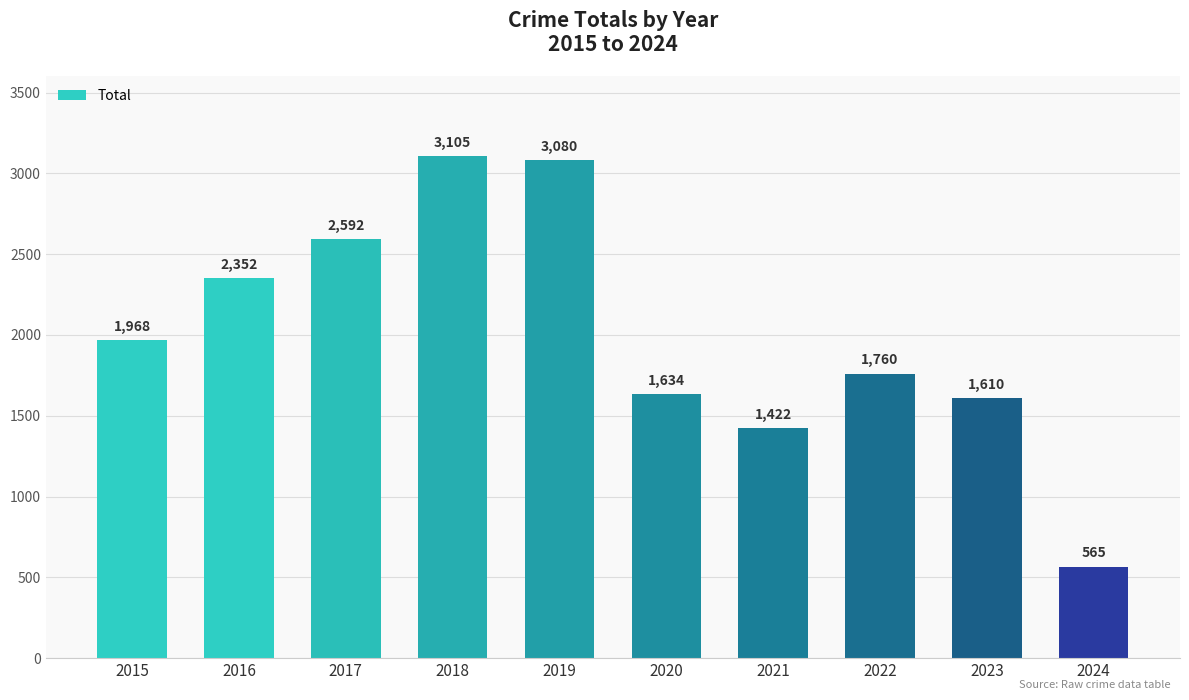

Reading right to left, transcribe all the data shown in this chart.

565	1610	1760	1422	1634	3080	3105	2592	2352	1968